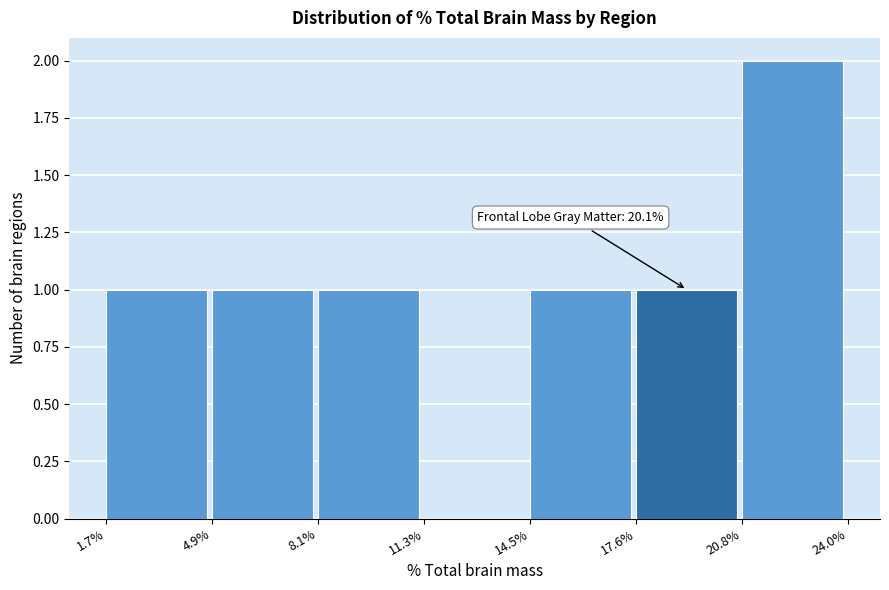

Reading left to right, what are all the values shown in this chart?

1.7%=1	4.9%=1	8.1%=1	11.3%=0	14.5%=1	17.6%=1	20.8%=2